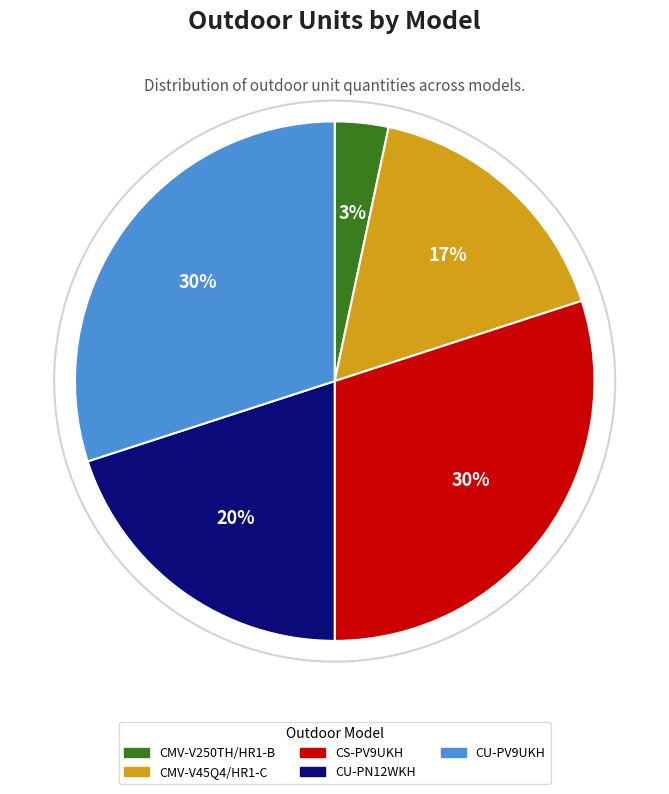

Which slice is the smallest?

CMV-V250TH/HR1-B